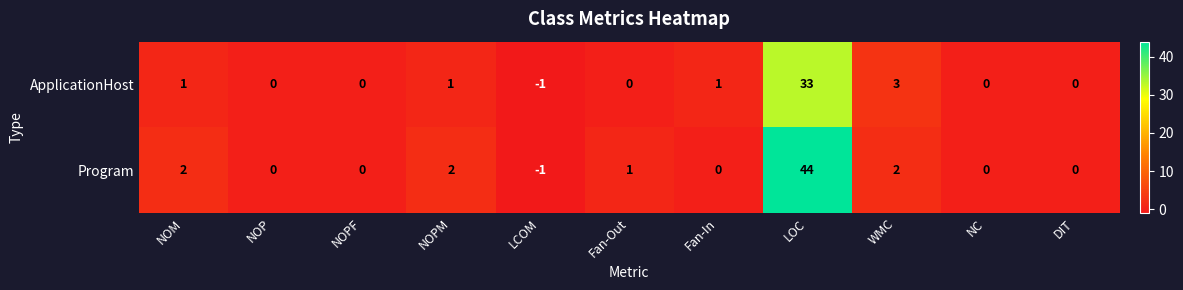

Count the number of data series in this chart.

2